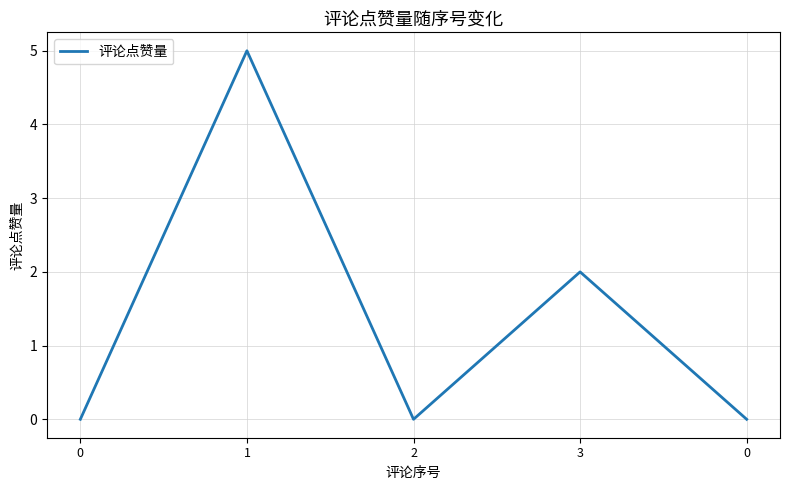

True or false: the data shows 5 at 1.

True